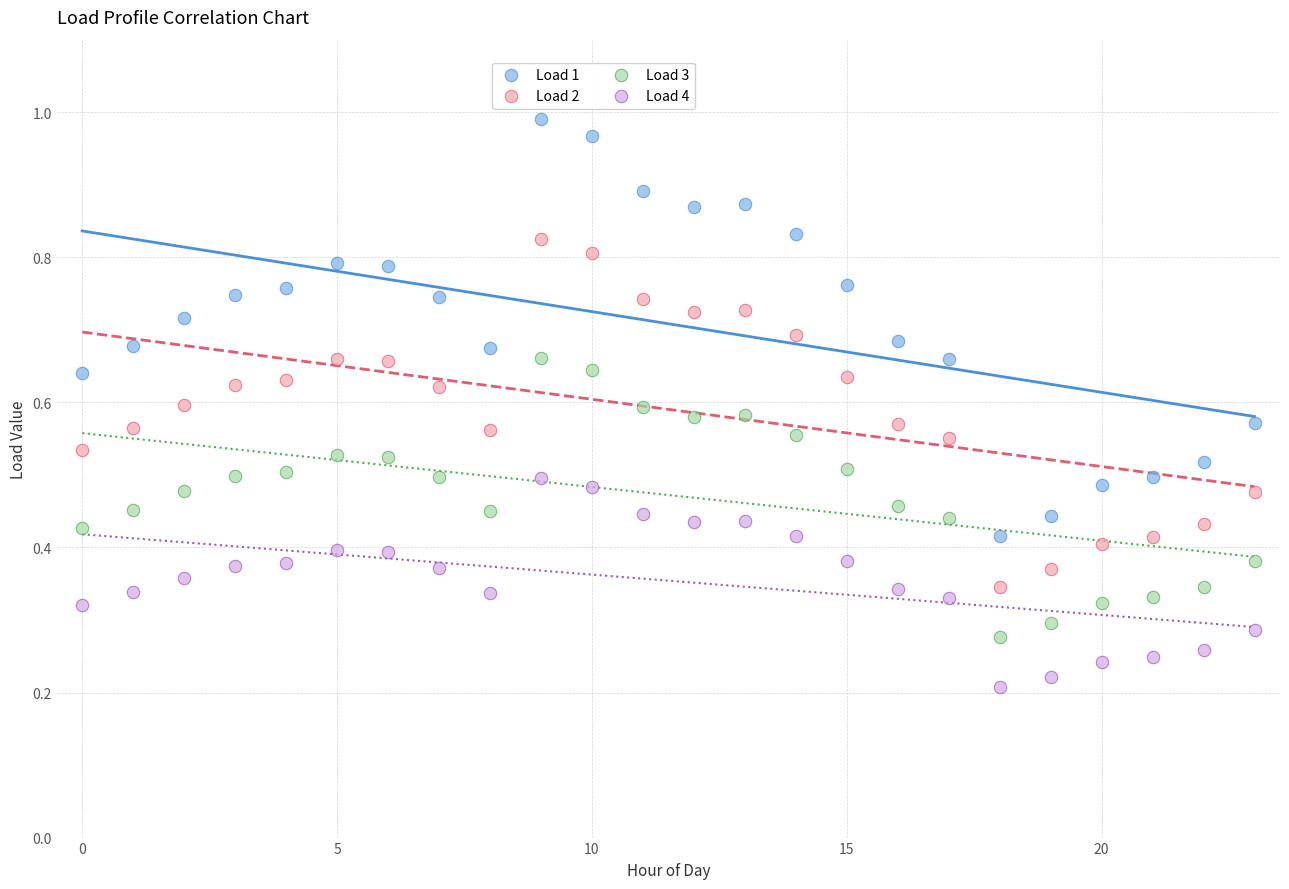

What are all the series names shown in the legend?

Load 1, Load 2, Load 3, Load 4